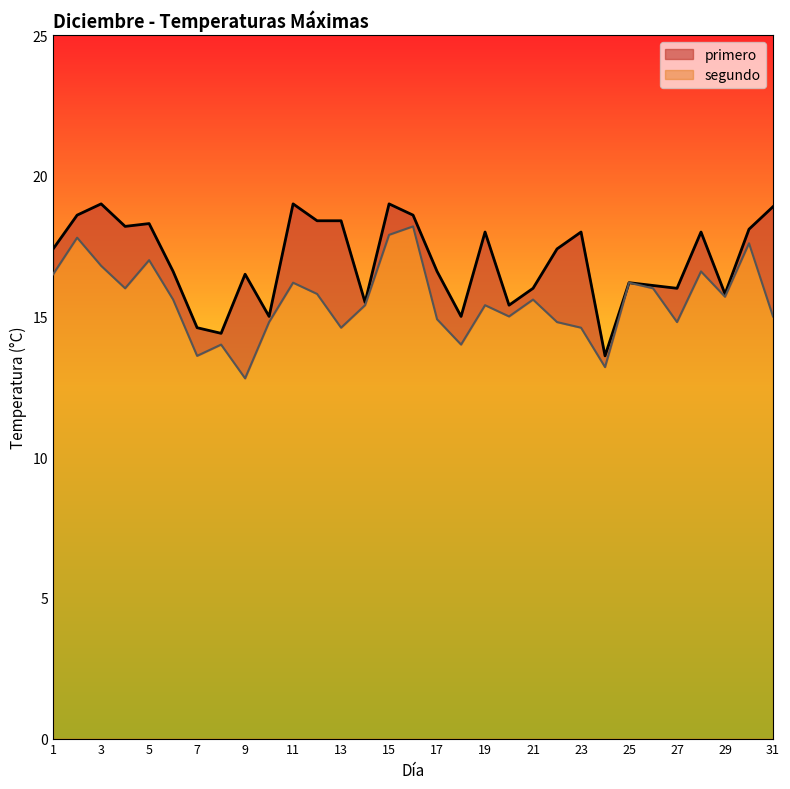

Rank the categories by segundo value from highest to lowest.

16, 15, 2, 30, 5, 3, 28, 1, 11, 25, 4, 26, 12, 29, 6, 21, 14, 19, 20, 31, 17, 10, 22, 27, 13, 23, 8, 18, 7, 24, 9